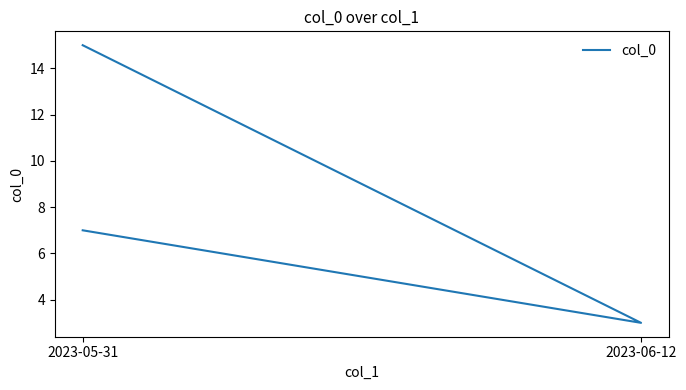

Count the values in the range 3 to 15.

3